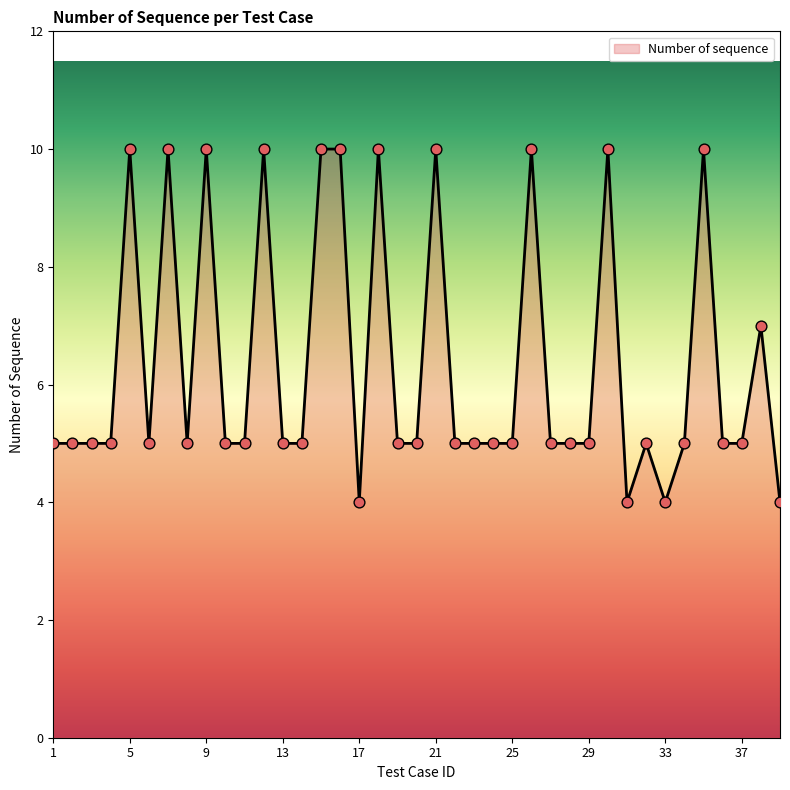

What is the difference between the maximum and minimum values?

6